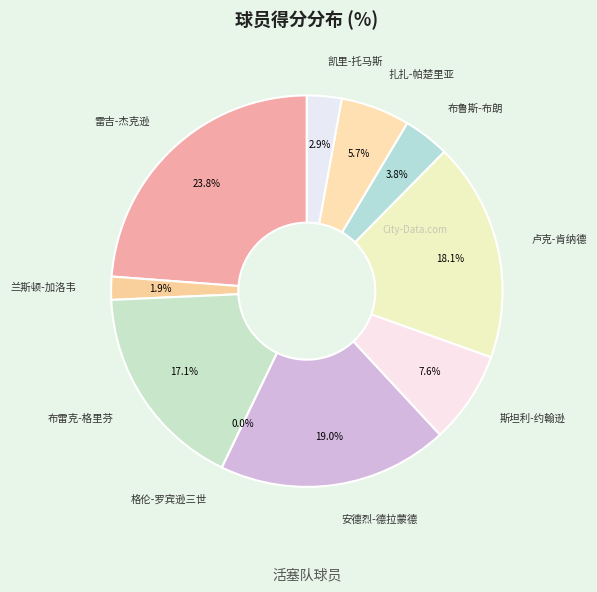

Which slice is the largest?

雷吉-杰克逊